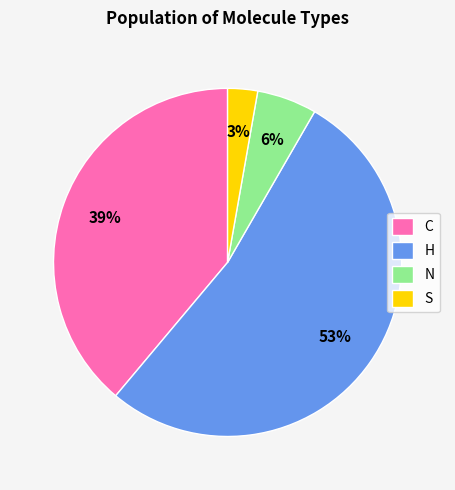

Does any single category account for the majority?

Yes